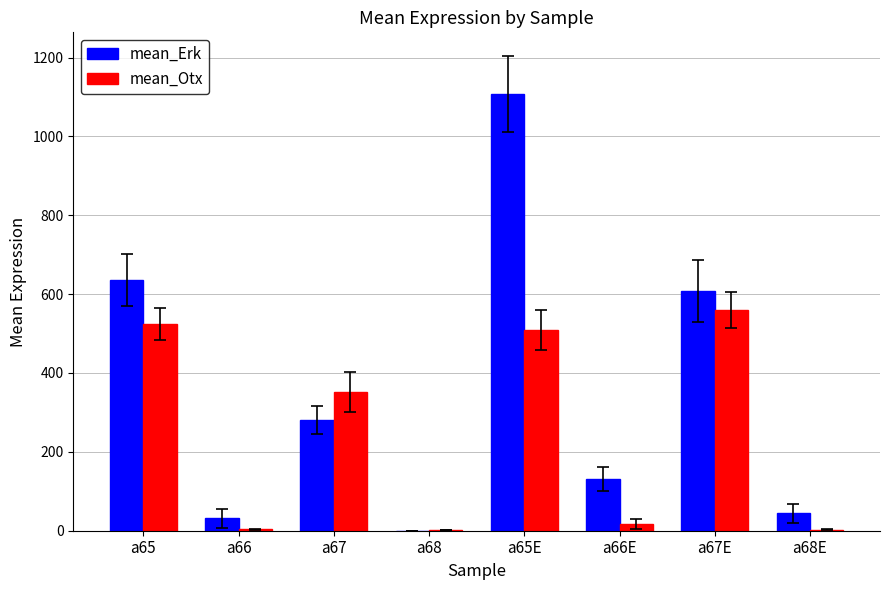

Which series changed the most between a66E and a67E?

mean_Otx